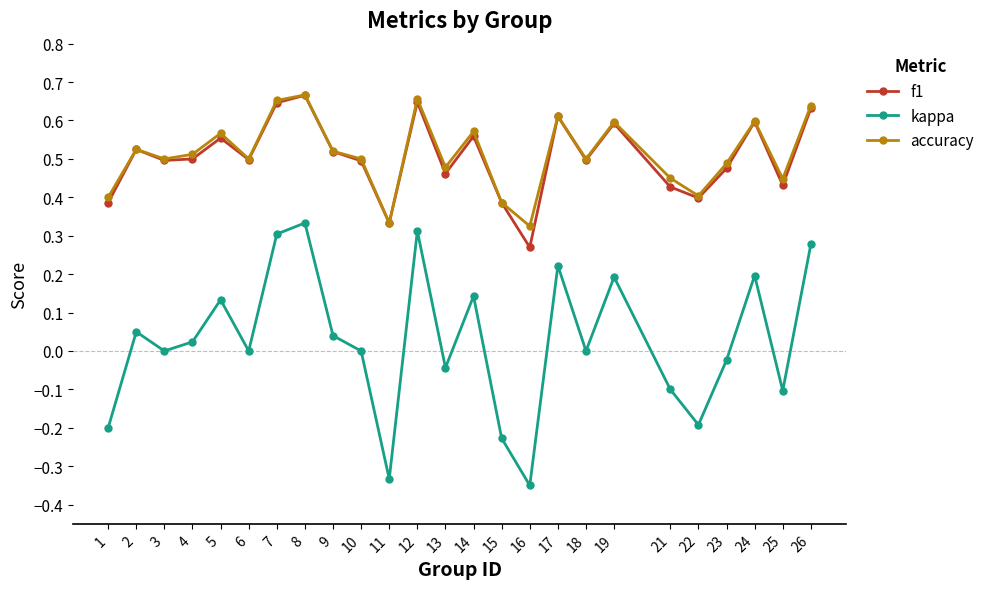

True or false: f1 and kappa intersect in this chart.

False